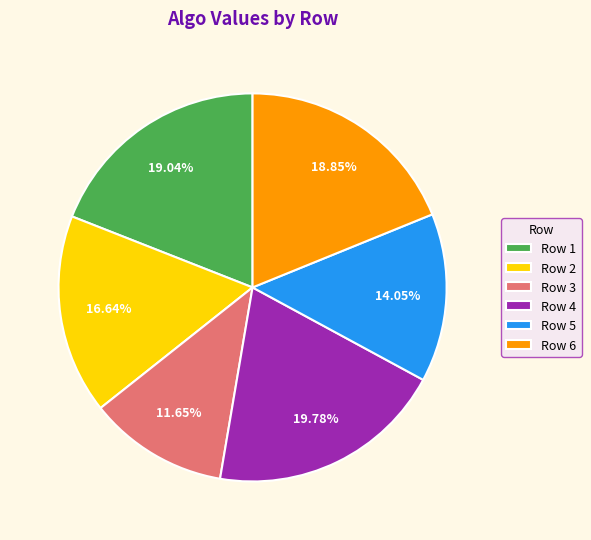

Between Row 3 and Row 6, which is larger?

Row 6